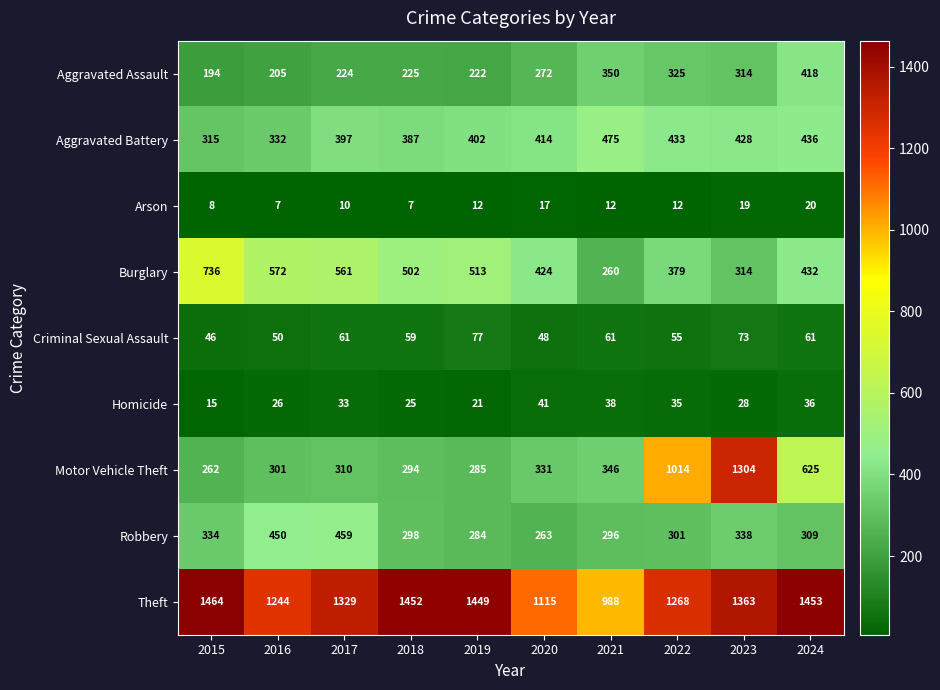

Where does the Robbery series first go above 309?

2015